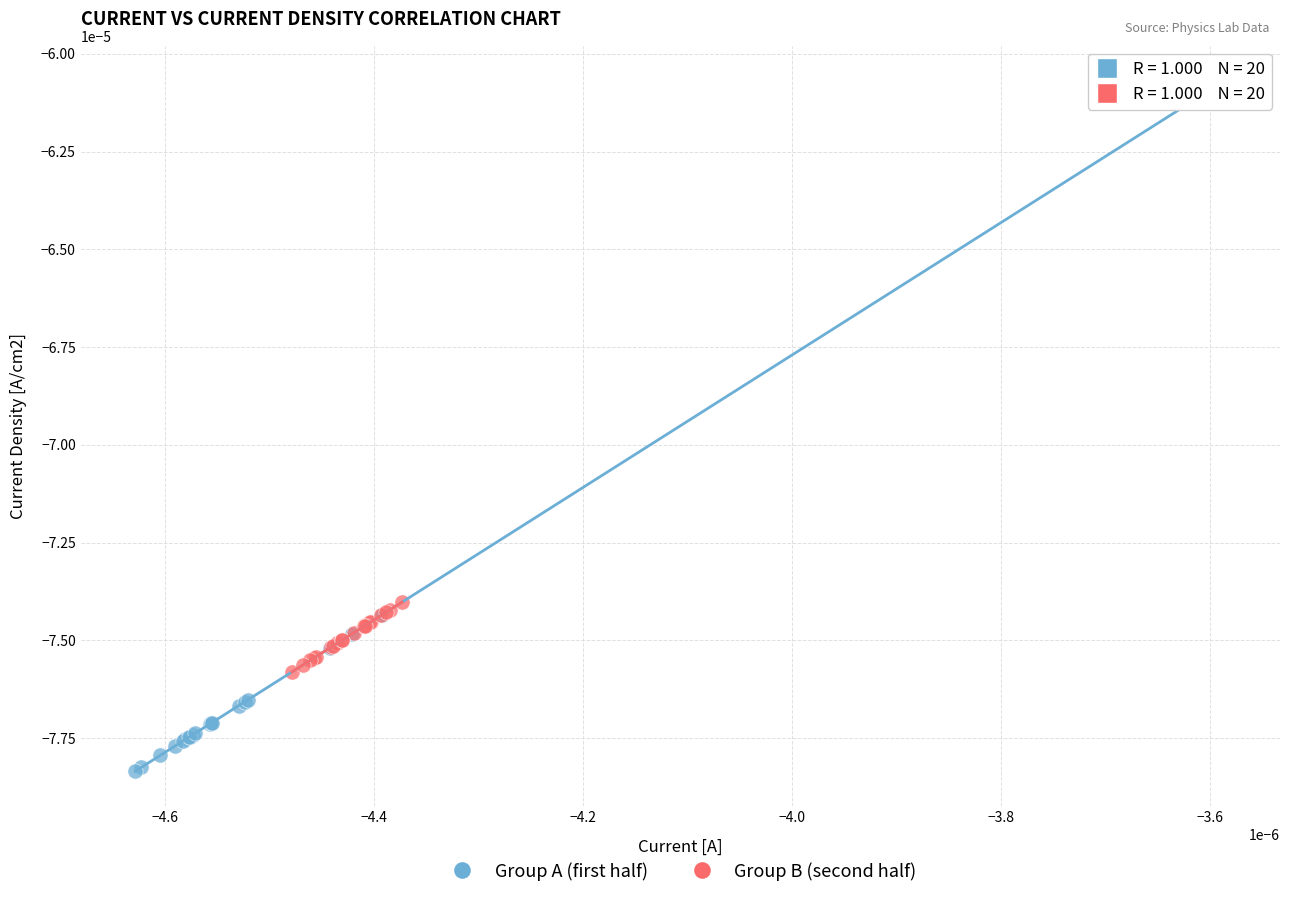

Which series has the largest Y range (max minus min)?

Group A (first half)